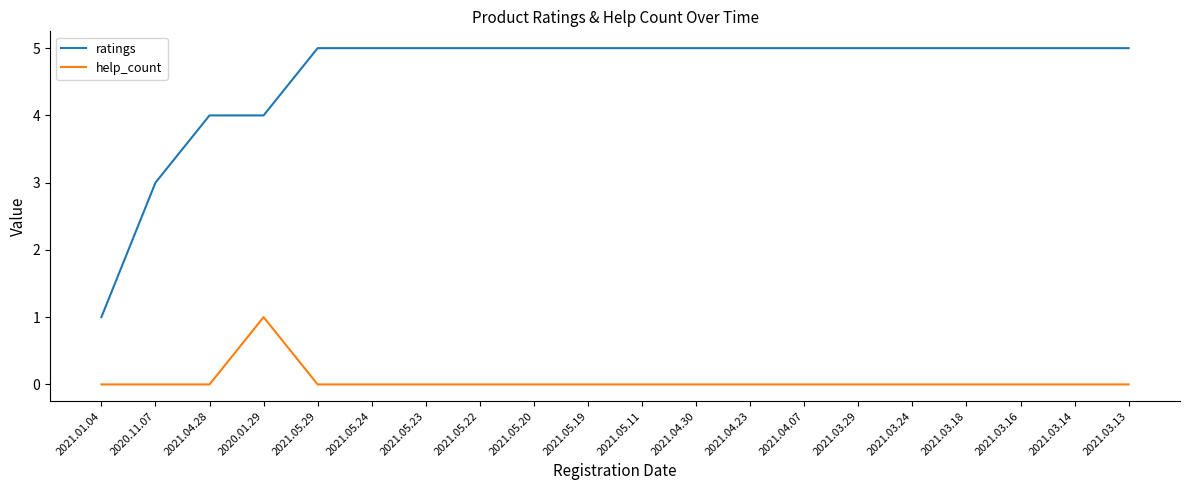

Reading right to left, transcribe all the data shown in this chart.

ratings: 2021.03.13=5	2021.03.14=5	2021.03.16=5	2021.03.18=5	2021.03.24=5	2021.03.29=5	2021.04.07=5	2021.04.23=5	2021.04.30=5	2021.05.11=5	2021.05.19=5	2021.05.20=5	2021.05.22=5	2021.05.23=5	2021.05.24=5	2021.05.29=5	2020.01.29=4	2021.04.28=4	2020.11.07=3	2021.01.04=1
help_count: 2021.03.13=0	2021.03.14=0	2021.03.16=0	2021.03.18=0	2021.03.24=0	2021.03.29=0	2021.04.07=0	2021.04.23=0	2021.04.30=0	2021.05.11=0	2021.05.19=0	2021.05.20=0	2021.05.22=0	2021.05.23=0	2021.05.24=0	2021.05.29=0	2020.01.29=1	2021.04.28=0	2020.11.07=0	2021.01.04=0